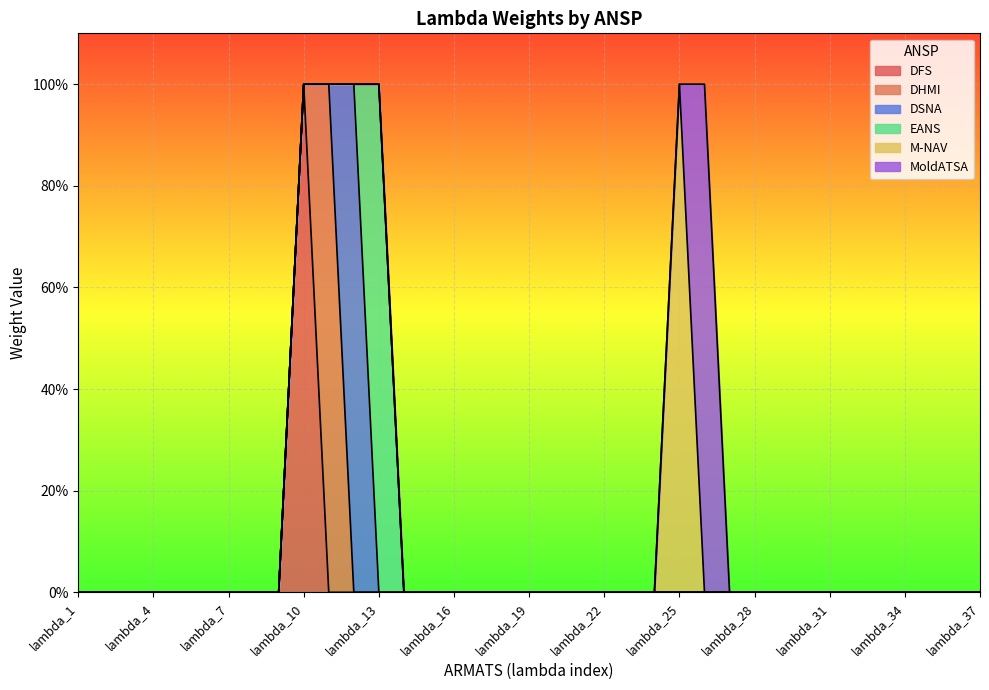

The value of DFS at lambda_29 is 0. True or false?

True